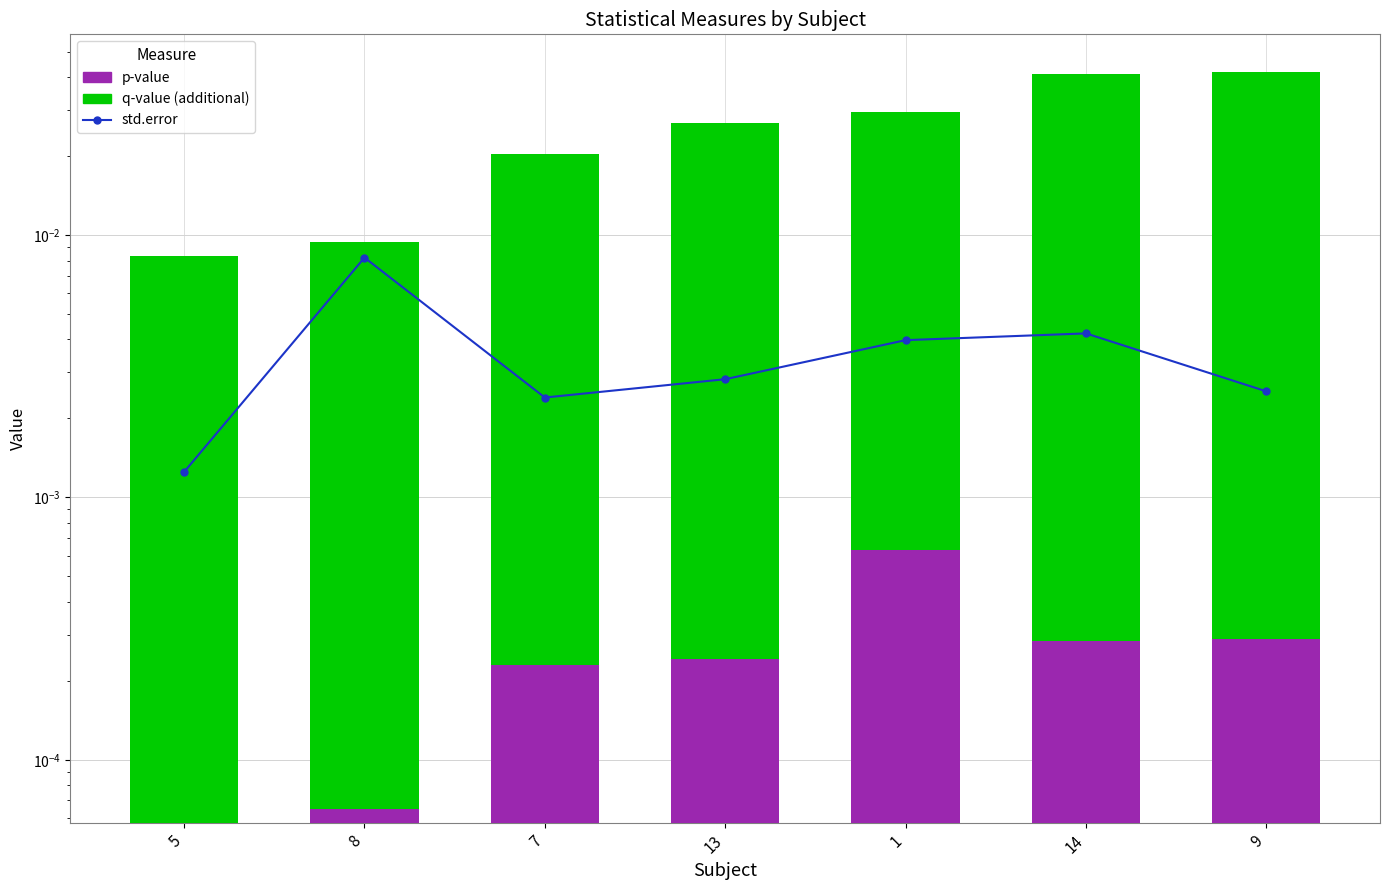

How many distinct data groups are displayed?

3